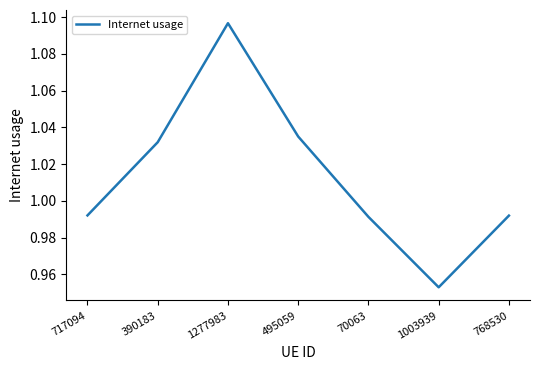

At which category does the chart reach its peak across all series?

1277983